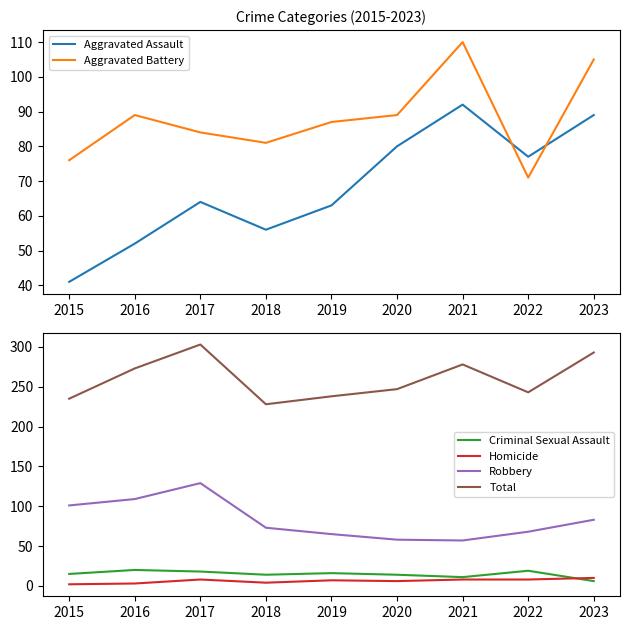

True or false: Homicide and Robbery intersect in this chart.

False